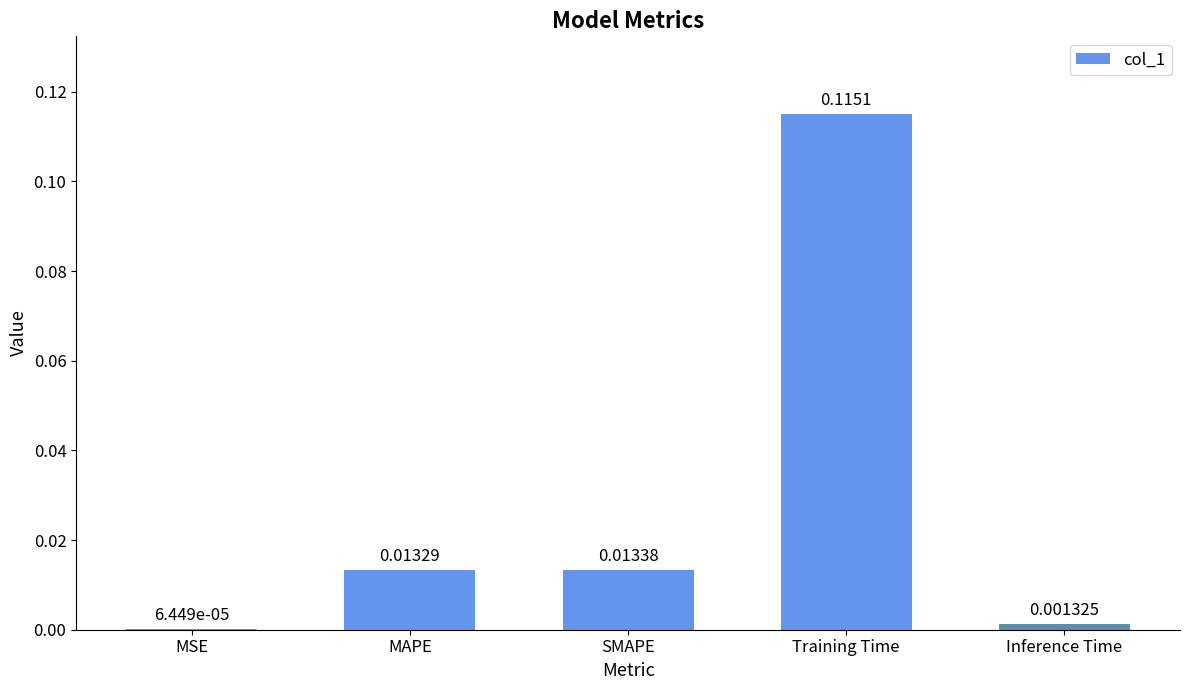

Where is the data nearest to the value 0?

MSE